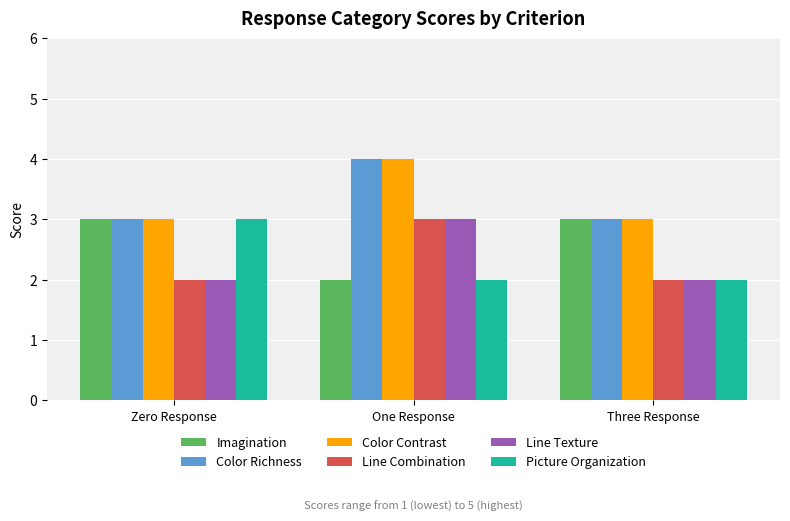

Which series changed the most between Zero Response and Three Response?

Picture Organization